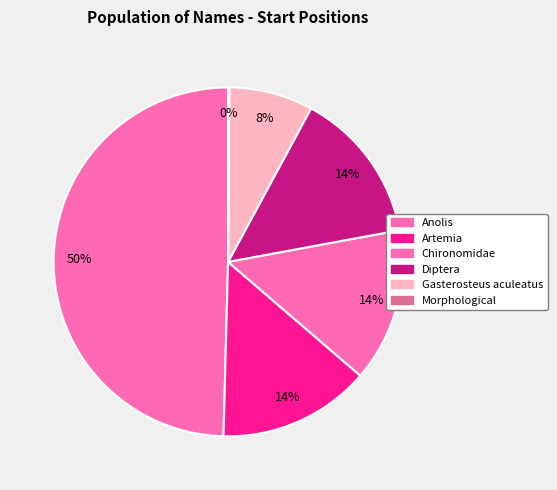

How many slices are in this pie chart?

6